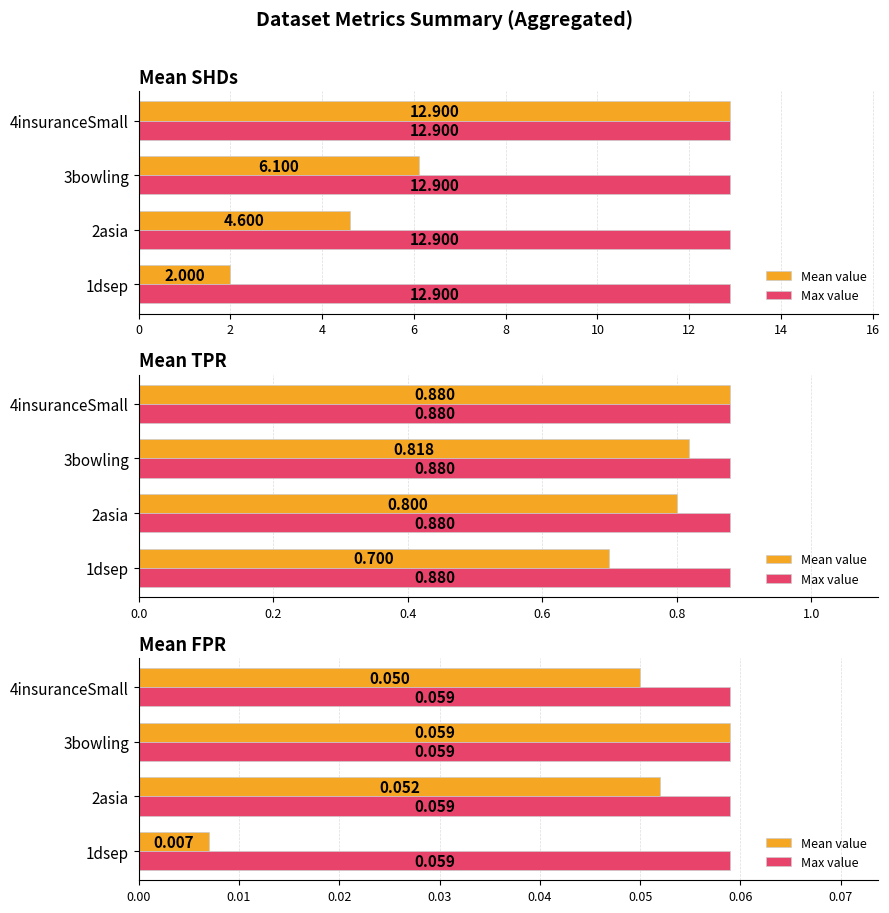

At which category is the sum across all series the highest?

4